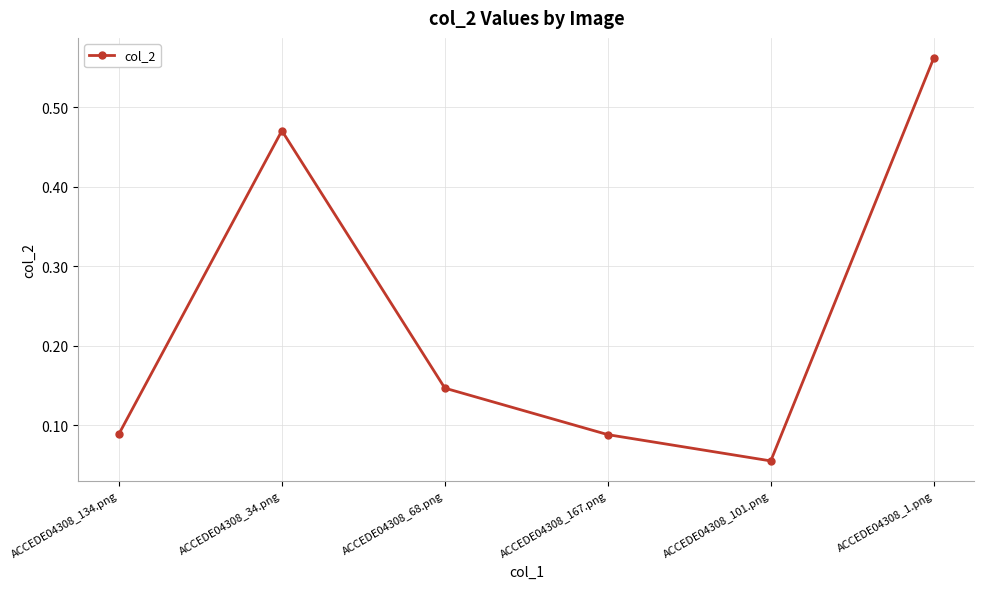

What is the label of the 6th point from the left?

ACCEDE04308_1.png